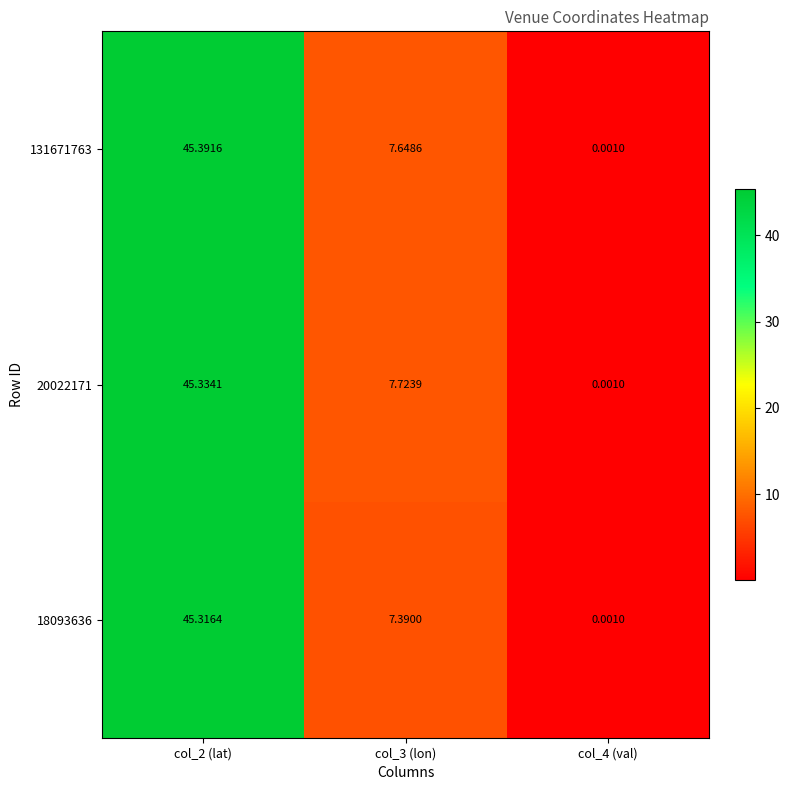

Which series has the widest spread of values?

131671763